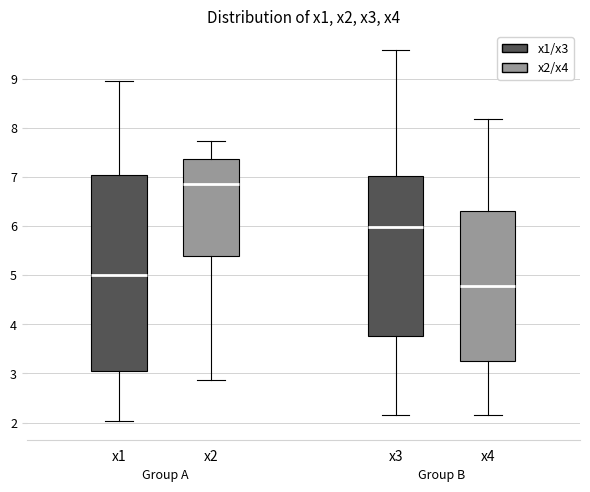

Which box's median line is the lowest?

x4